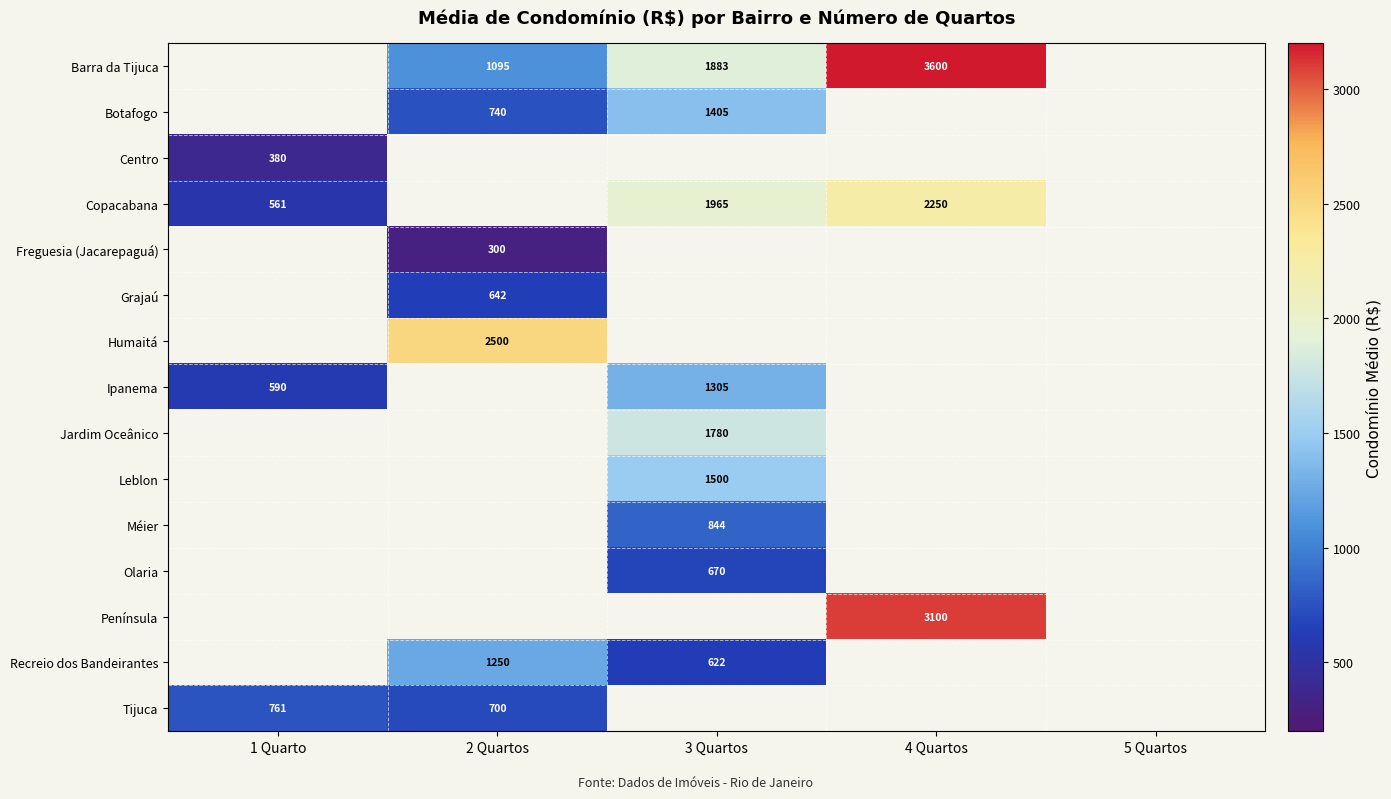

True or false: Península has a value of 1160 at 4 Quartos.

False